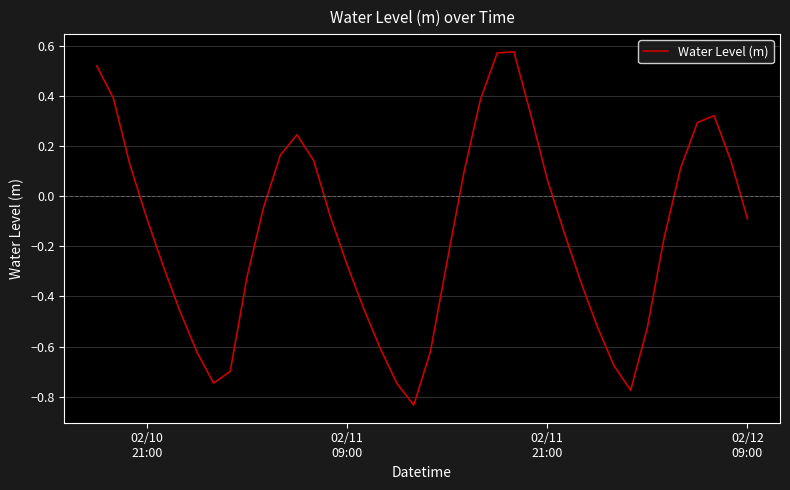

What is the difference between the maximum and minimum values?

1.4